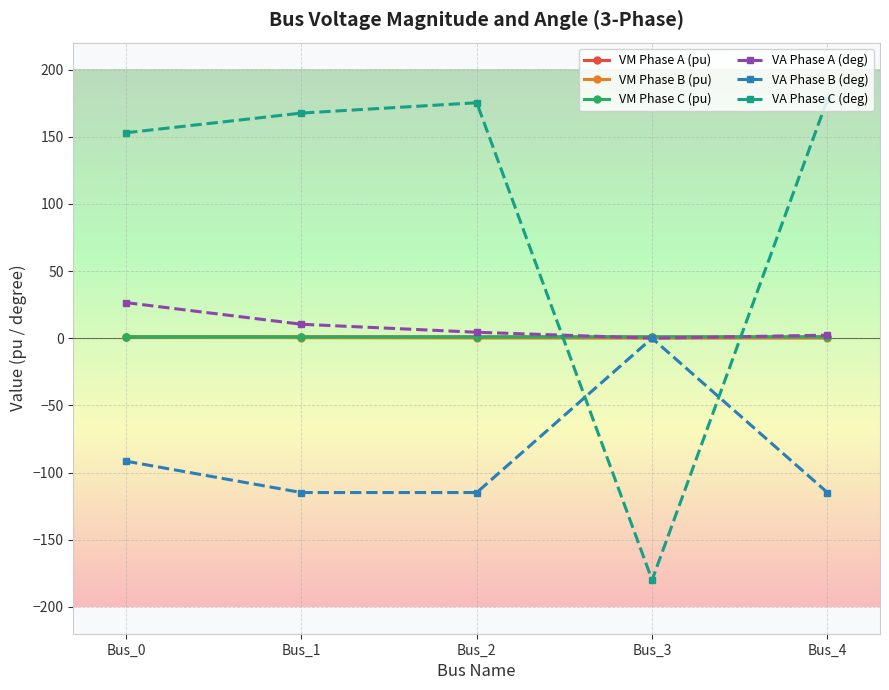

How many distinct data groups are displayed?

6